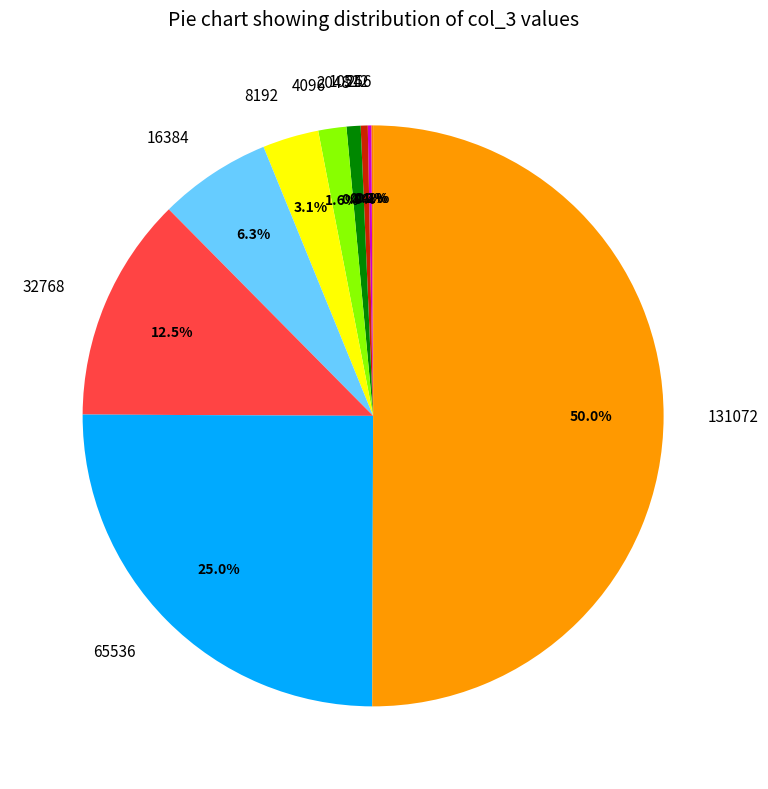

True or false: 16384 accounts for 1% of the total.

False